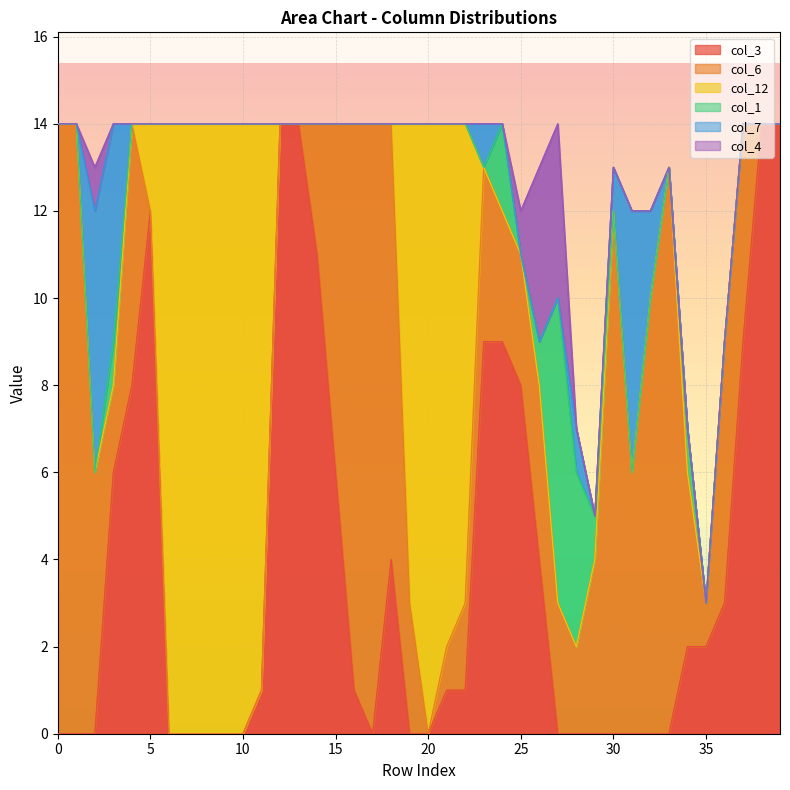

How many intersections are there between col_4 and col_1?

3